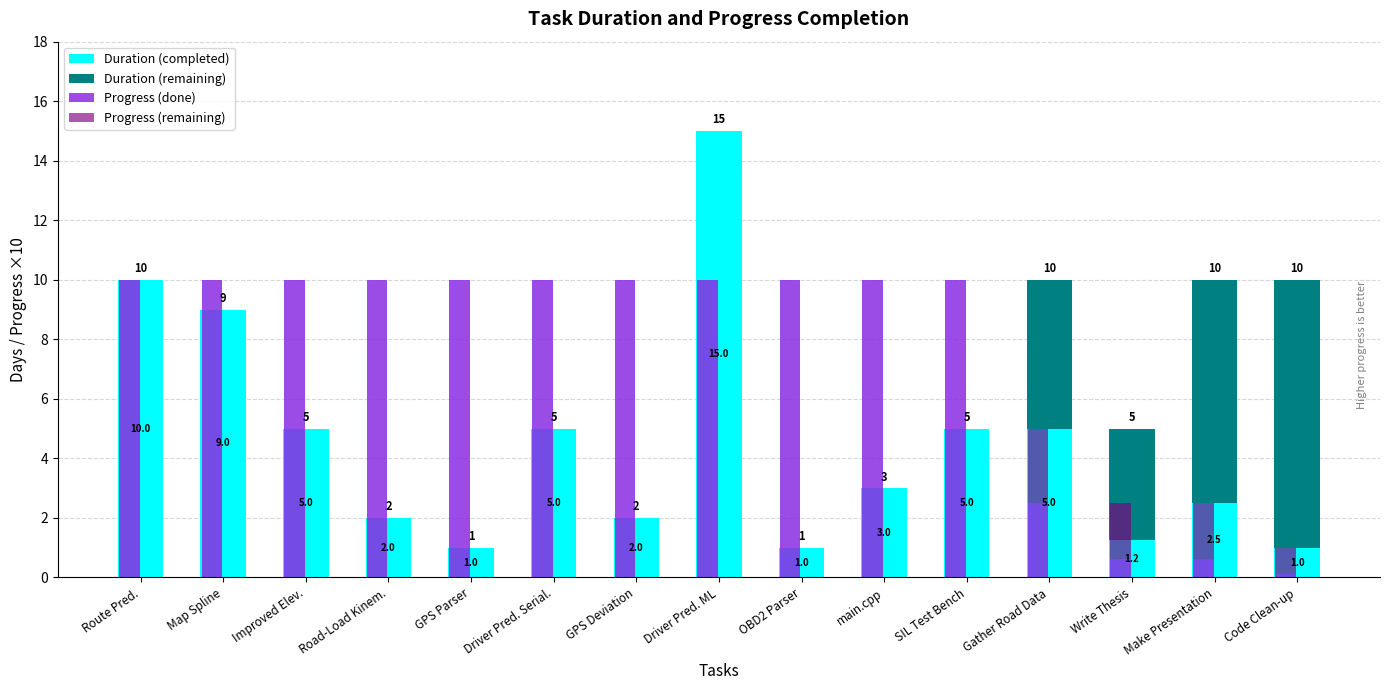

What is the sum of the Progress (done) values at Route Pred. and Driver Pred. Serial.?

20.0